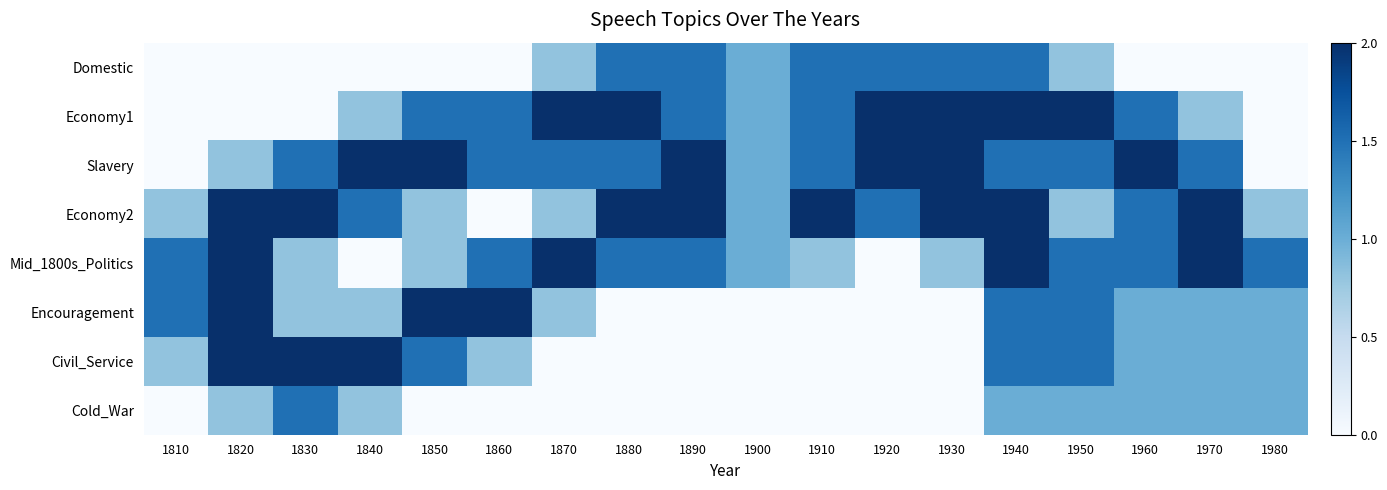

Reading left to right, what are all the values shown in this chart?

Domestic: 1810=0.0	1820=0.0	1830=0.0	1840=0.0	1850=0.0	1860=0.0	1870=0.8	1880=1.5	1890=1.5	1900=1.0	1910=1.5	1920=1.5	1930=1.5	1940=1.5	1950=0.8	1960=0.0	1970=0.0	1980=0.0
Economy1: 1810=0.0	1820=0.0	1830=0.0	1840=0.8	1850=1.5	1860=1.5	1870=2.0	1880=2.0	1890=1.5	1900=1.0	1910=1.5	1920=2.0	1930=2.0	1940=2.0	1950=2.0	1960=1.5	1970=0.8	1980=0.0
Slavery: 1810=0.0	1820=0.8	1830=1.5	1840=2.0	1850=2.0	1860=1.5	1870=1.5	1880=1.5	1890=2.0	1900=1.0	1910=1.5	1920=2.0	1930=2.0	1940=1.5	1950=1.5	1960=2.0	1970=1.5	1980=0.0
Economy2: 1810=0.8	1820=2.0	1830=2.0	1840=1.5	1850=0.8	1860=0.0	1870=0.8	1880=2.0	1890=2.0	1900=1.0	1910=2.0	1920=1.5	1930=2.0	1940=2.0	1950=0.8	1960=1.5	1970=2.0	1980=0.8
Mid_1800s_Politics: 1810=1.5	1820=2.0	1830=0.8	1840=0.0	1850=0.8	1860=1.5	1870=2.0	1880=1.5	1890=1.5	1900=1.0	1910=0.8	1920=0.0	1930=0.8	1940=2.0	1950=1.5	1960=1.5	1970=2.0	1980=1.5
Encouragement: 1810=1.5	1820=2.0	1830=0.8	1840=0.8	1850=2.0	1860=2.0	1870=0.8	1880=0.0	1890=0.0	1900=0.0	1910=0.0	1920=0.0	1930=0.0	1940=1.5	1950=1.5	1960=1.0	1970=1.0	1980=1.0
Civil_Service: 1810=0.8	1820=2.0	1830=2.0	1840=2.0	1850=1.5	1860=0.8	1870=0.0	1880=0.0	1890=0.0	1900=0.0	1910=0.0	1920=0.0	1930=0.0	1940=1.5	1950=1.5	1960=1.0	1970=1.0	1980=1.0
Cold_War: 1810=0.0	1820=0.8	1830=1.5	1840=0.8	1850=0.0	1860=0.0	1870=0.0	1880=0.0	1890=0.0	1900=0.0	1910=0.0	1920=0.0	1930=0.0	1940=1.0	1950=1.0	1960=1.0	1970=1.0	1980=1.0